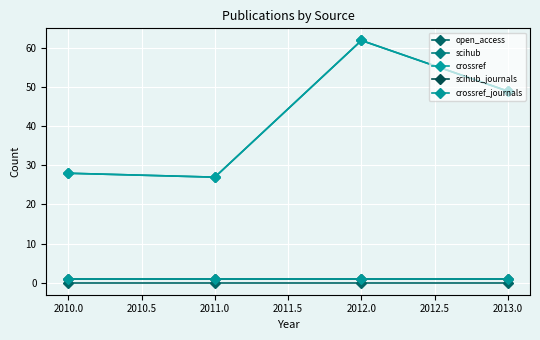

Does the chart have visible grid lines?

Yes